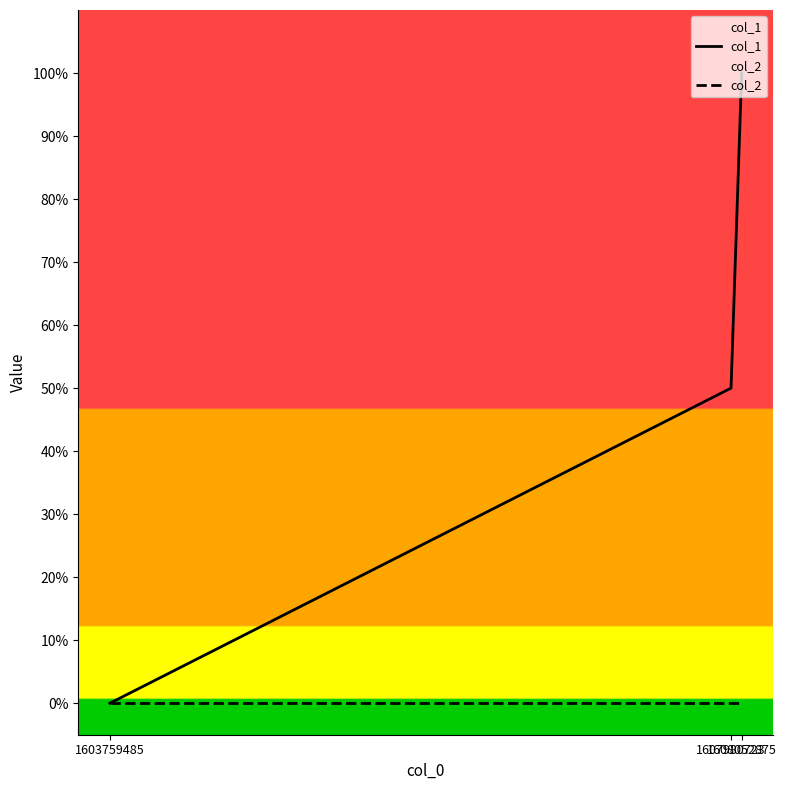

What is the difference between the col_1 values at 1603759485 and 1607980723?

0.5